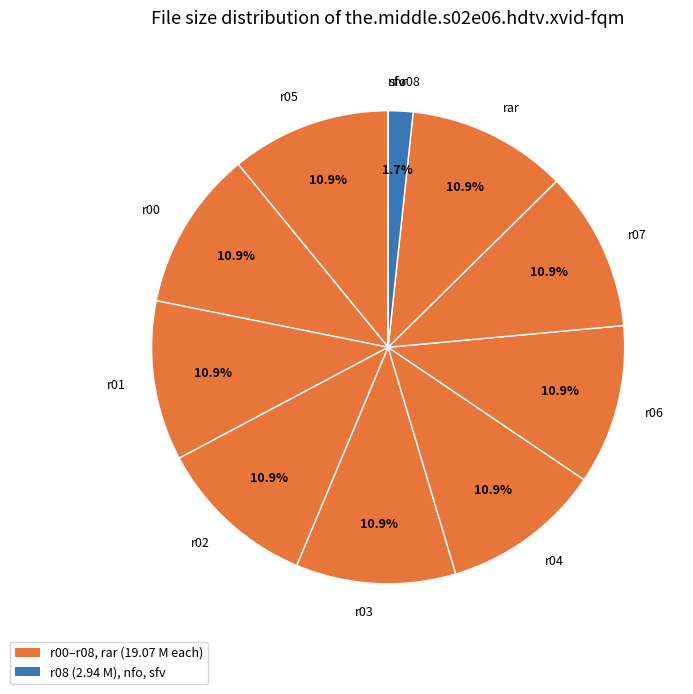

What is the ratio of the value at r02 to the value at r05?

1.0